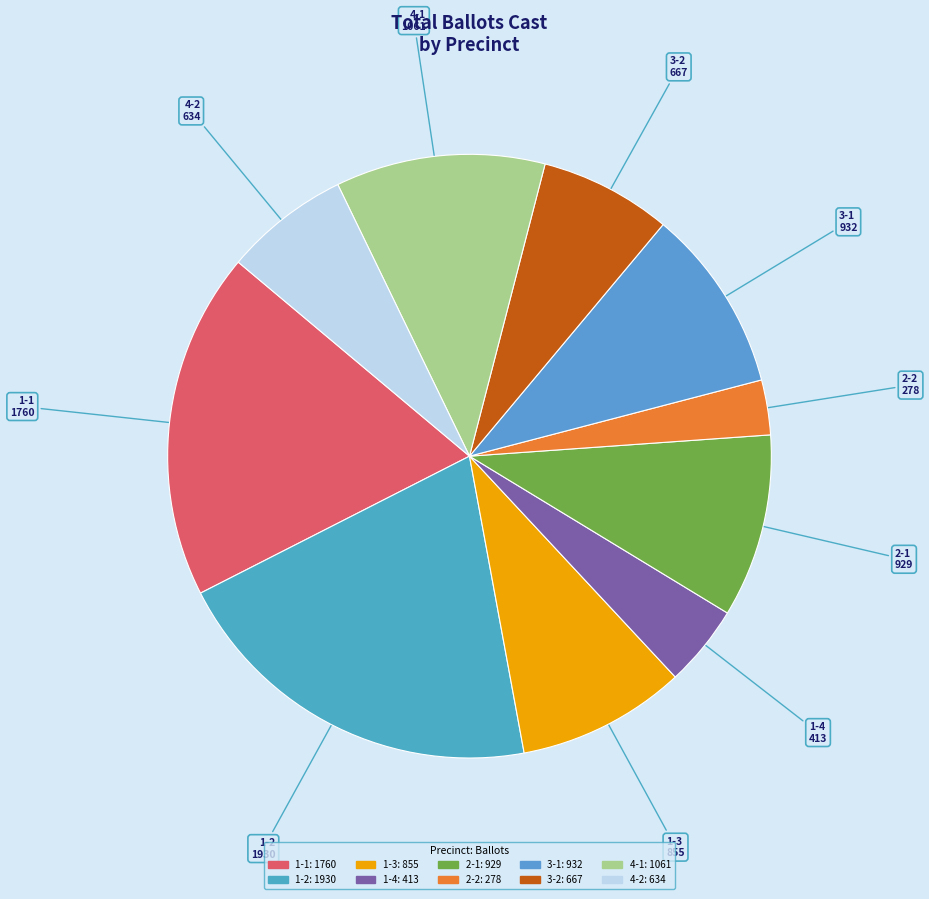

To the nearest percent, what is the difference between the 4-1 and 1-3 slice percentages?

2%